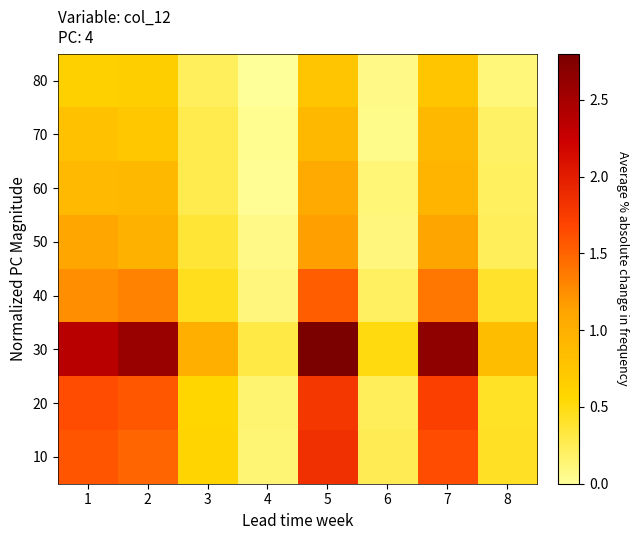

Between 1 and 3, which is larger?

1